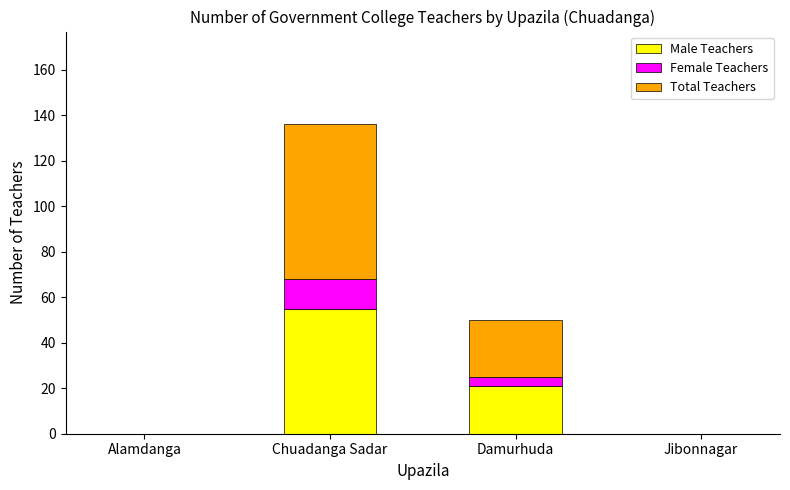

The Male Teachers series shows 21 at Damurhuda. True or false?

True